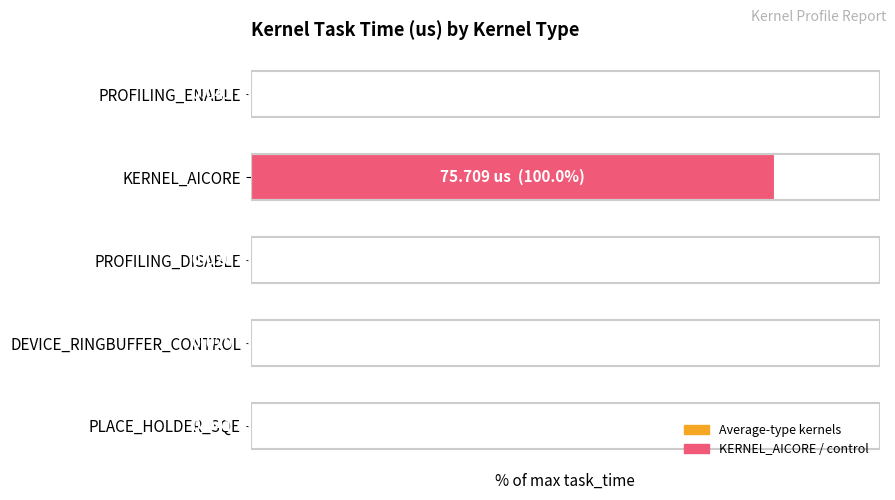

Rank the categories by value from lowest to highest.

PROFILING_DISABLE, DEVICE_RINGBUFFER_CONTROL, PROFILING_ENABLE, PLACE_HOLDER_SQE, KERNEL_AICORE